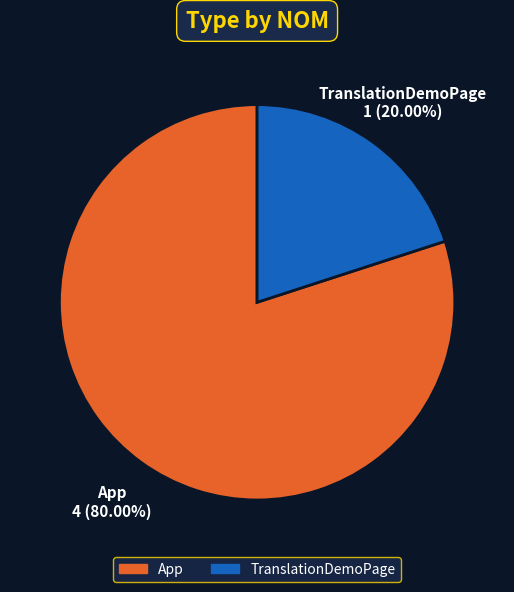

Count the number of slices in the pie.

2